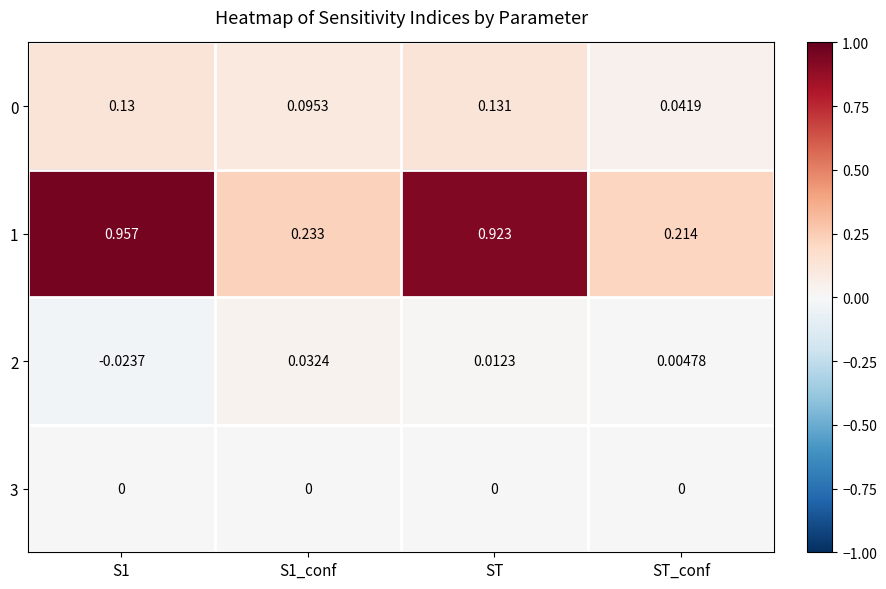

At which label is 2 closest to 0?

ST_conf